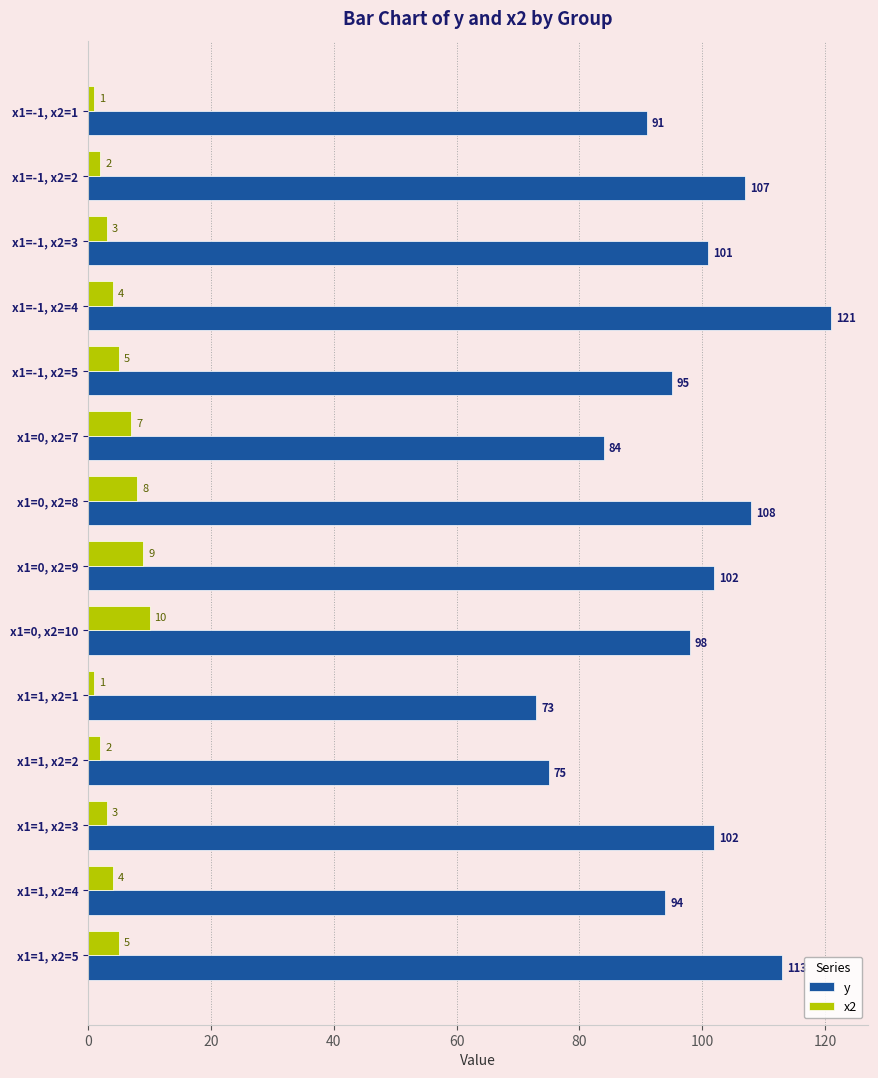

The value of y at x1=-1, x2=3 is 101. True or false?

True